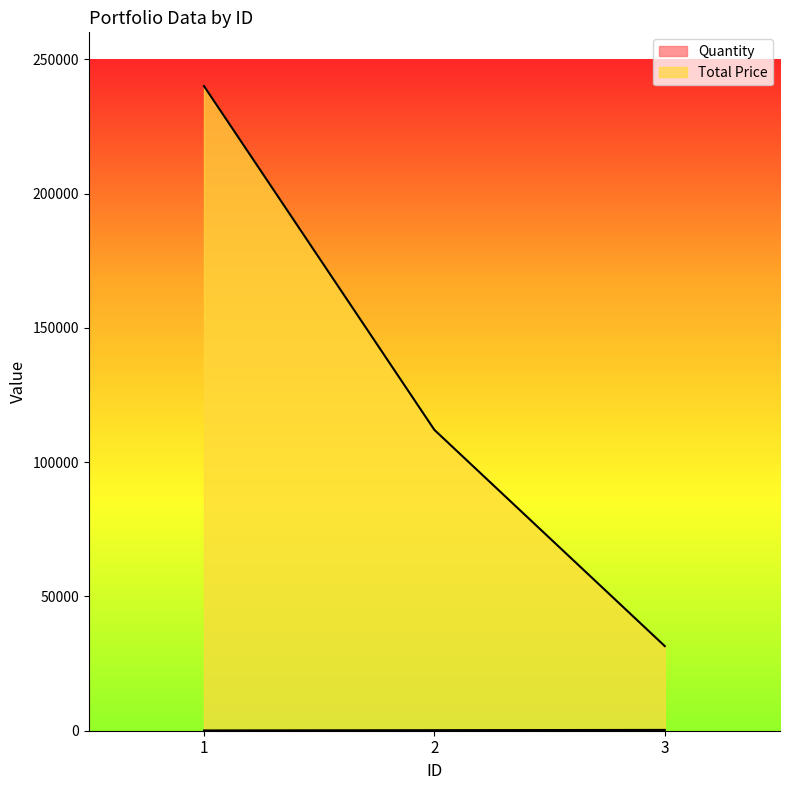

Which category has the lowest value across all series?

1